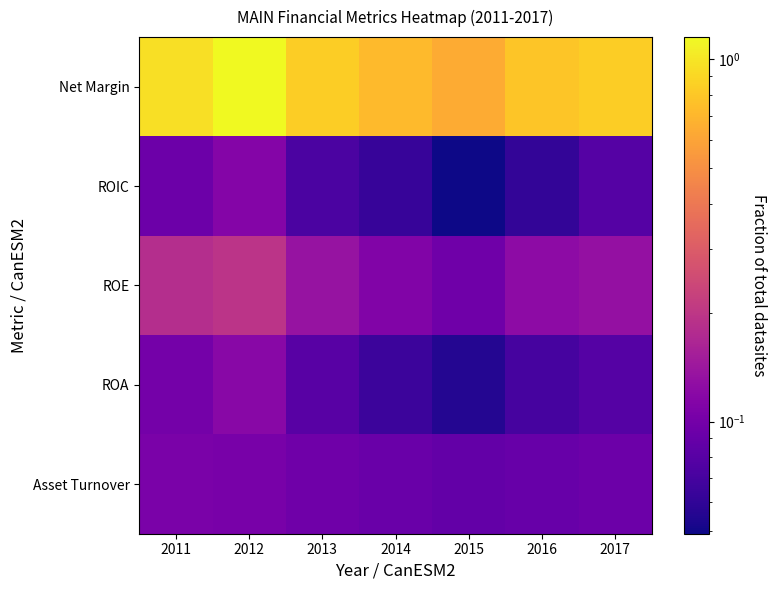

At how many categories does at least one series exceed 0?

7